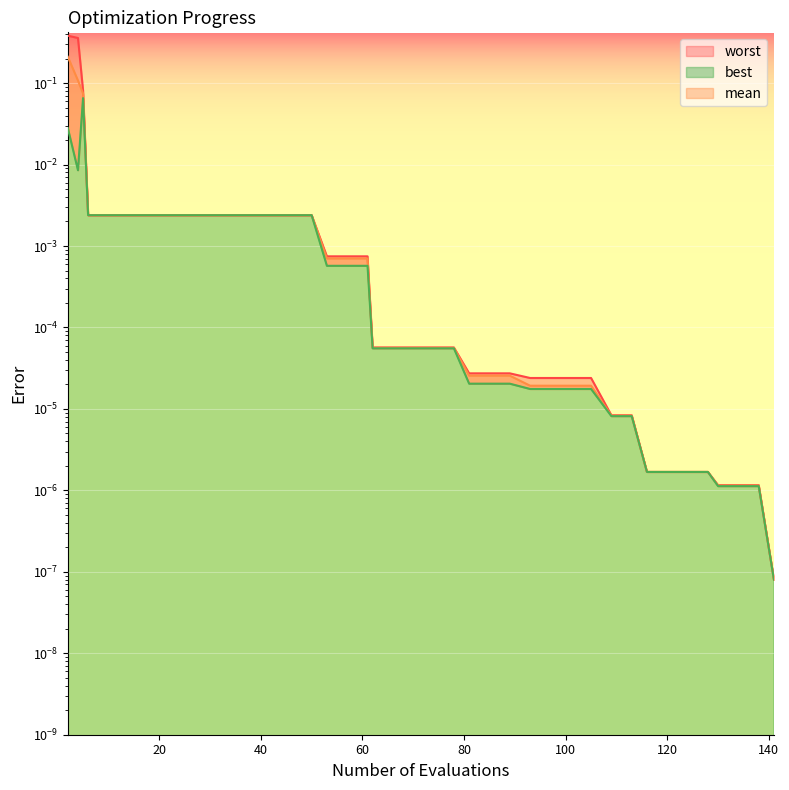

How many data points does each series have?

40